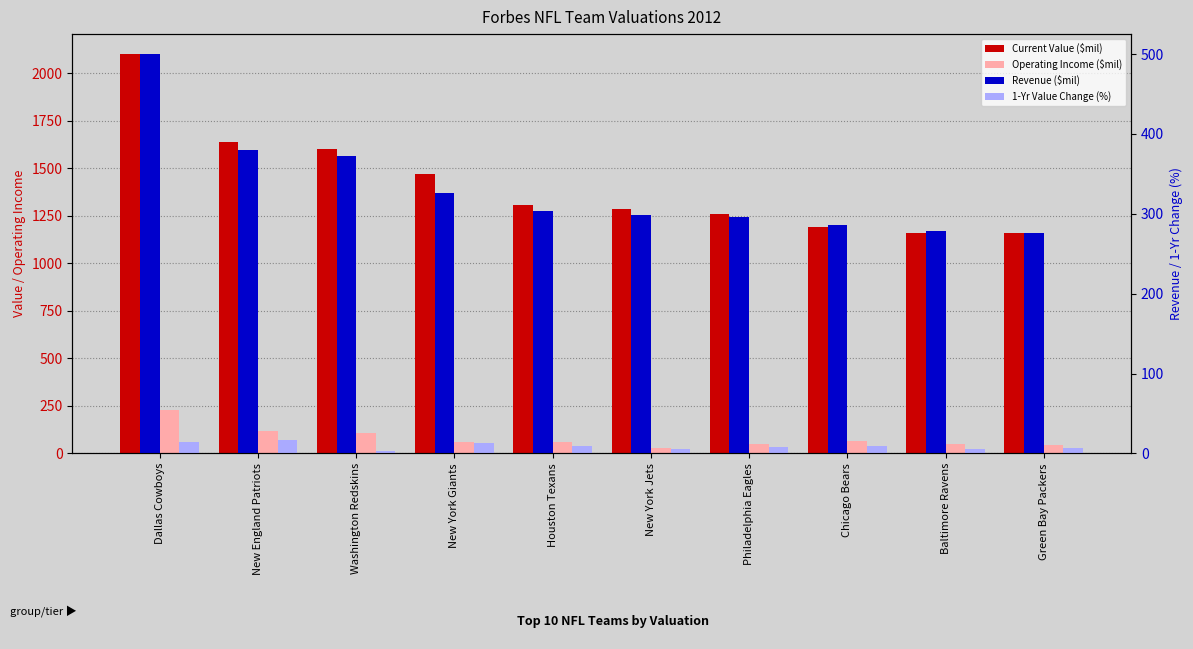

Is it true that Revenue ($mil) equals 494.9 at Philadelphia Eagles?

False